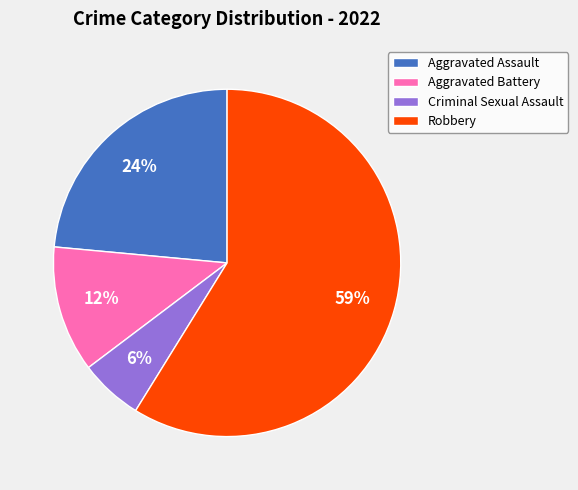

Is it true that Aggravated Assault is 24% of the pie?

True